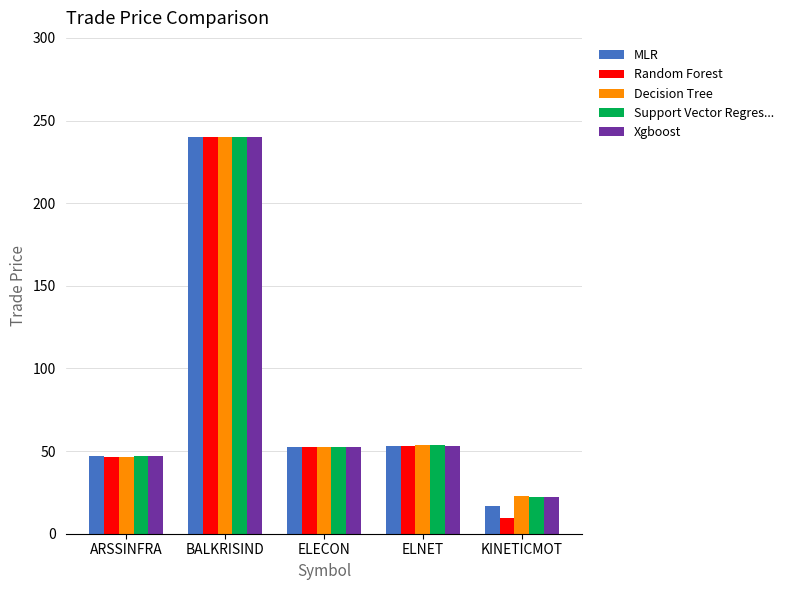

What is the sum of all MLR values?

409.1